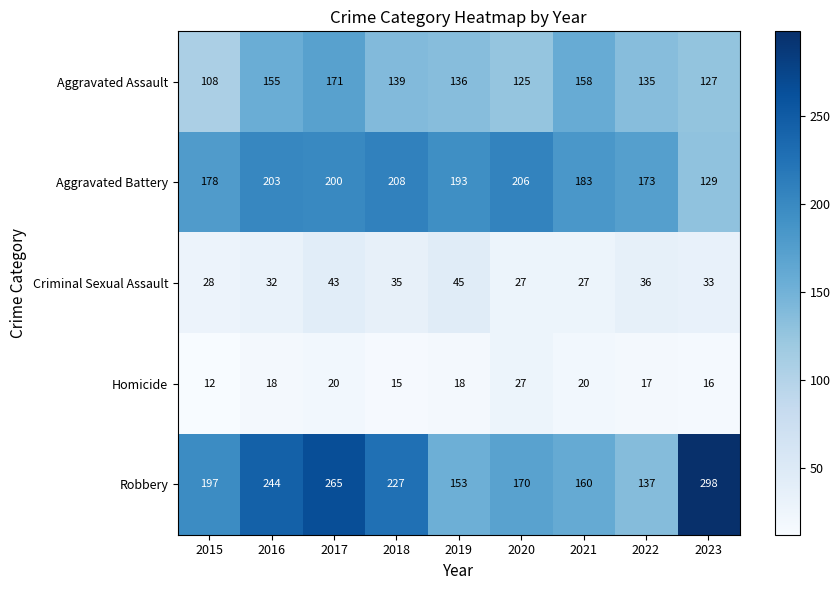

What is the difference between the highest and lowest values at 2015?

185